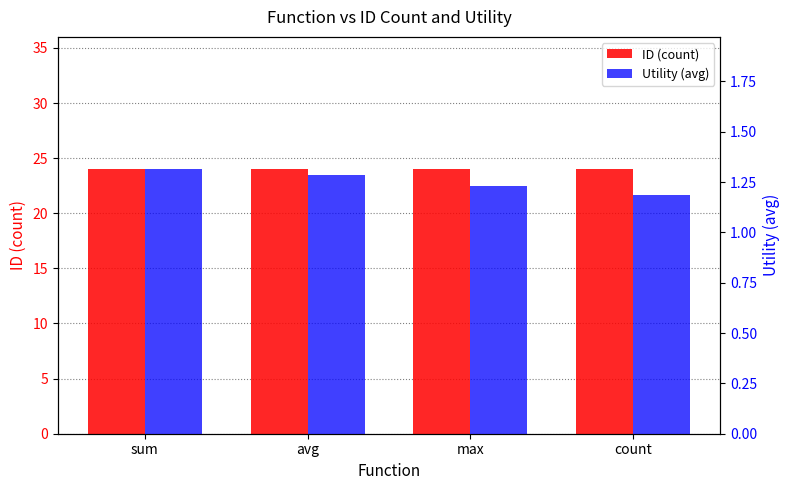

Reading left to right, extract all data points from this chart.

ID (count): sum=24.0	avg=24.0	max=24.0	count=24.0
Utility (avg): sum=1.3	avg=1.3	max=1.2	count=1.2